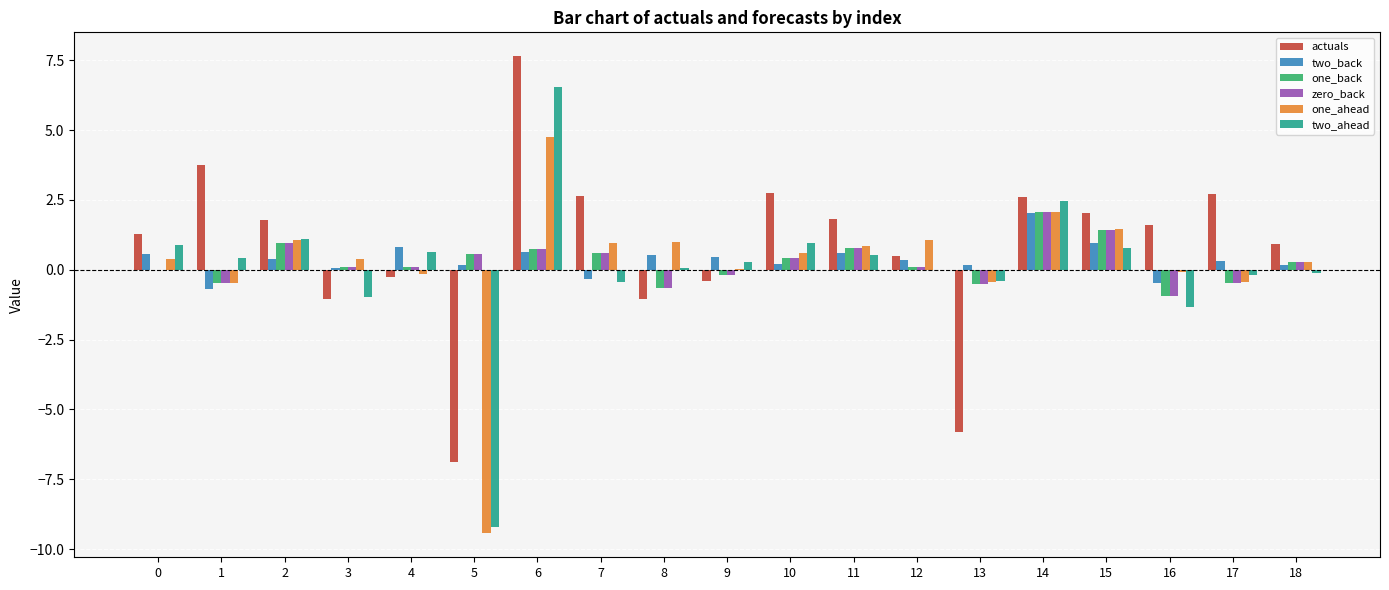

What is the maximum value shown in the chart?

7.6